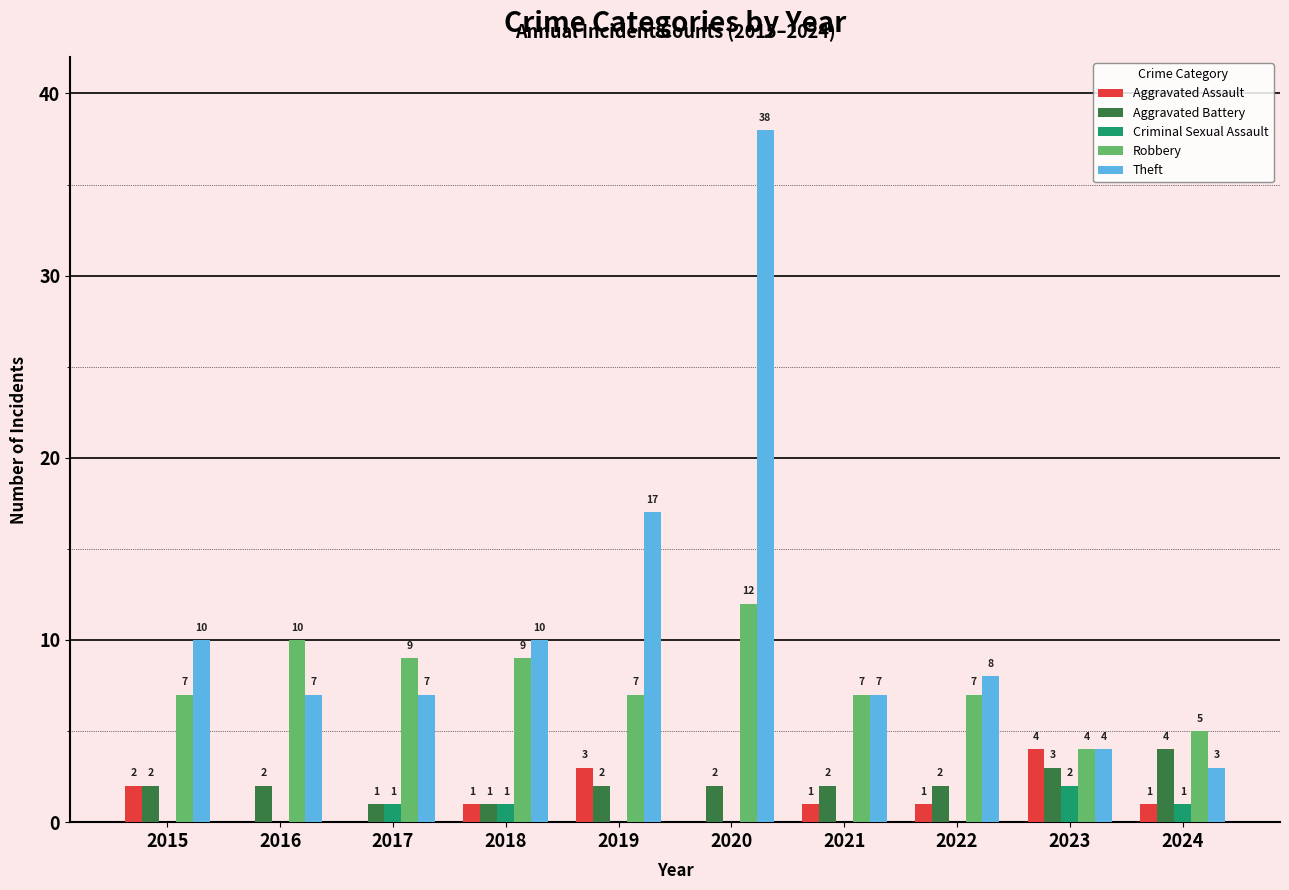

Reading right to left, what are all the values shown in this chart?

Aggravated Assault: 1	4	1	1	0	3	1	0	0	2
Aggravated Battery: 4	3	2	2	2	2	1	1	2	2
Criminal Sexual Assault: 1	2	0	0	0	0	1	1	0	0
Robbery: 5	4	7	7	12	7	9	9	10	7
Theft: 3	4	8	7	38	17	10	7	7	10